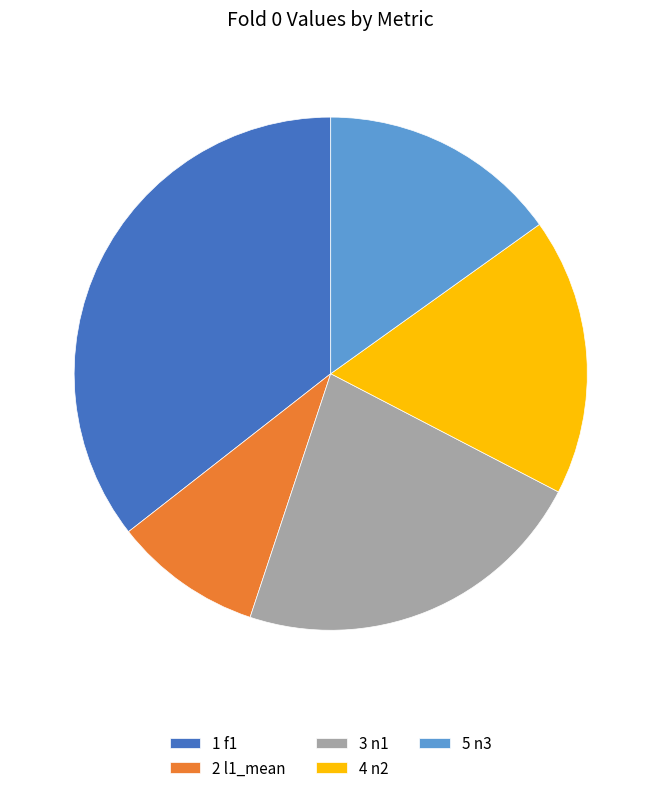

Which slice is the smallest?

2 l1_mean